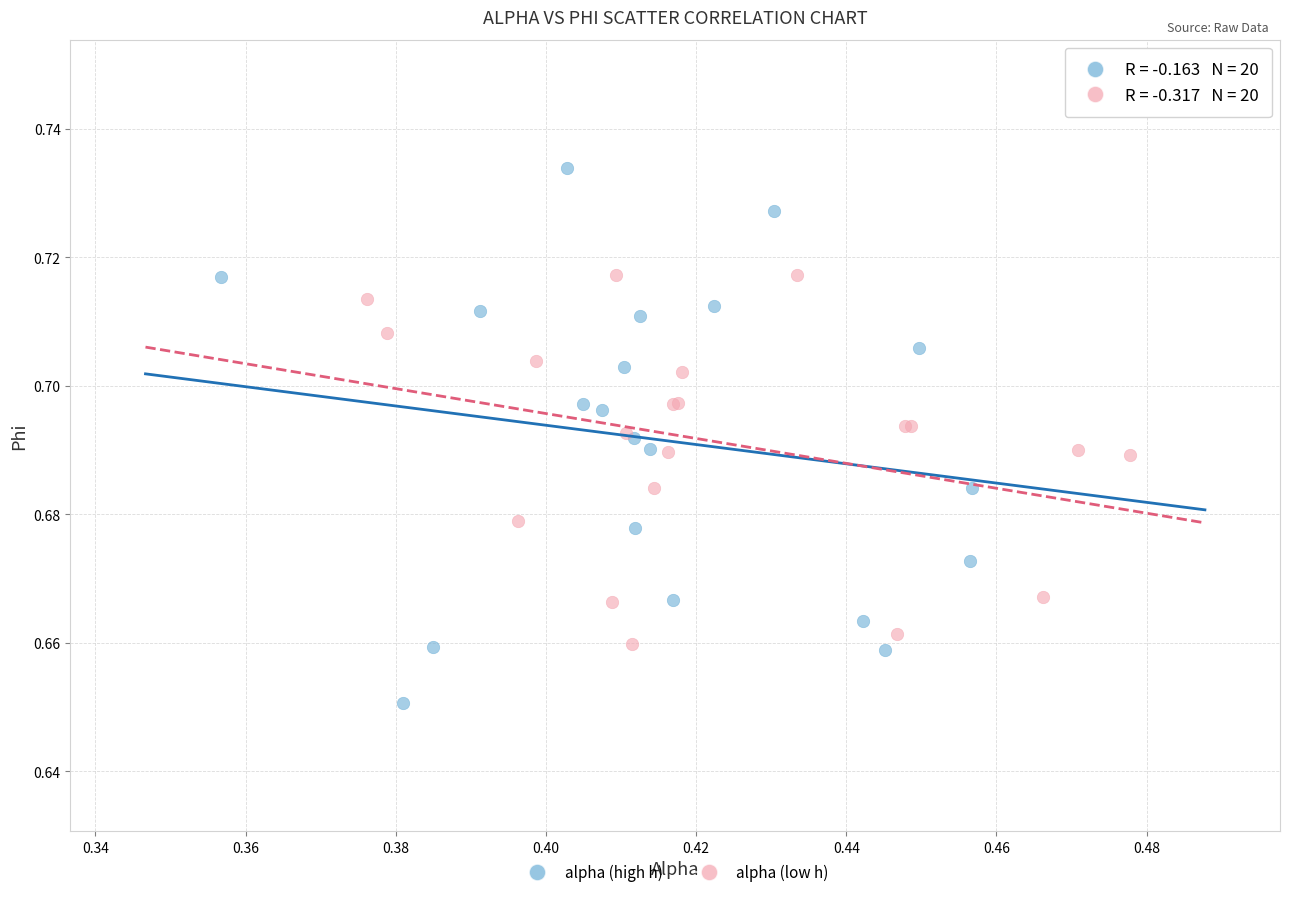

Which series contains the highest Y value?

alpha (high h)